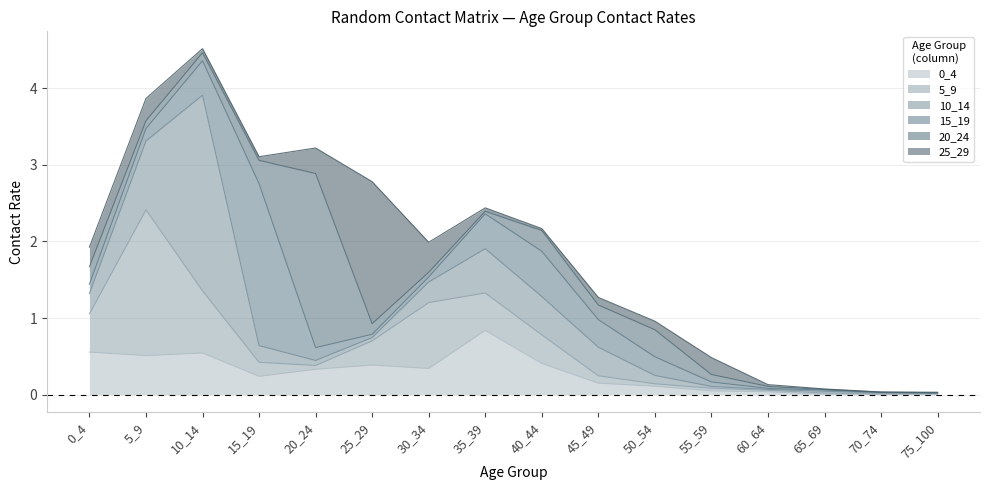

After their last crossing, which series has the higher values: 5_9 or 15_19?

15_19